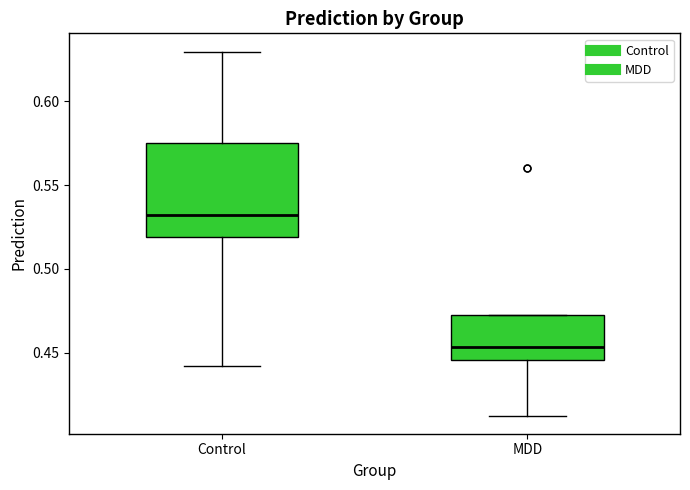

Which box has the highest median line?

Control